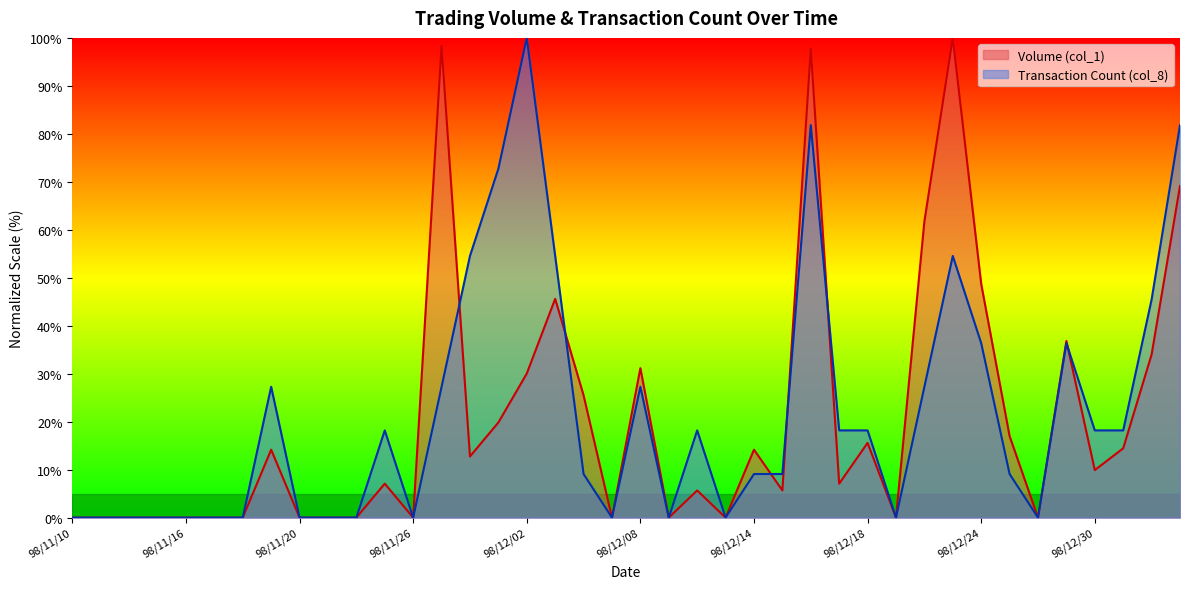

The value of Volume (col_1) at 98/11/25 is 12.1. True or false?

False